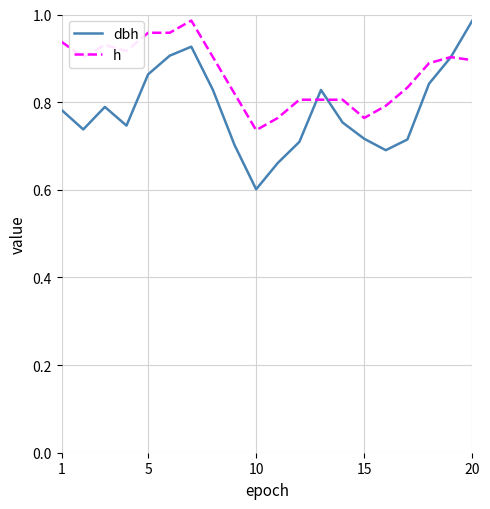

What is the minimum value shown in the chart?

0.6